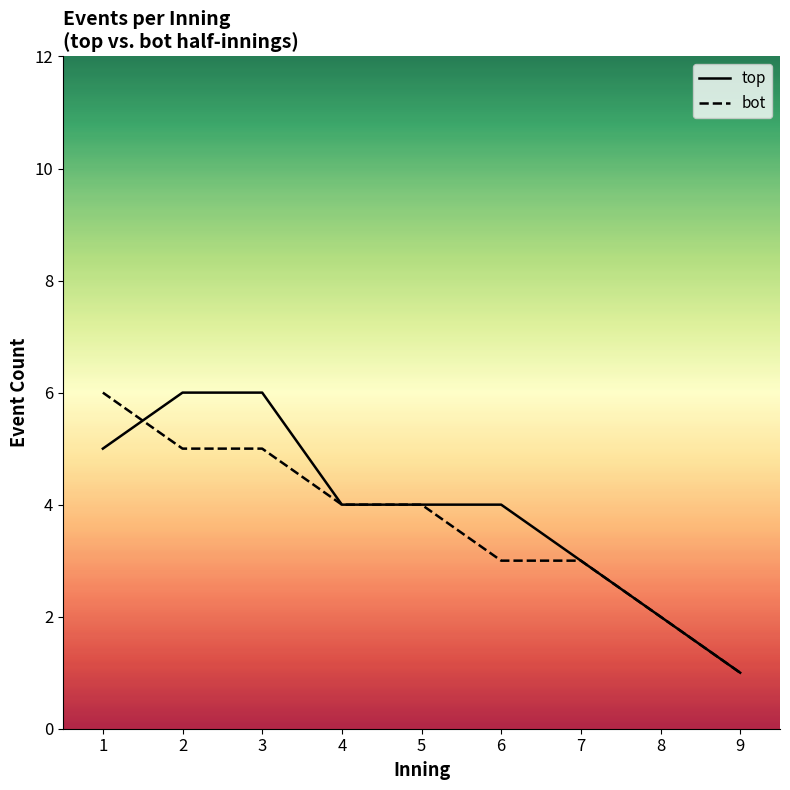

What is the minimum value for top?

1